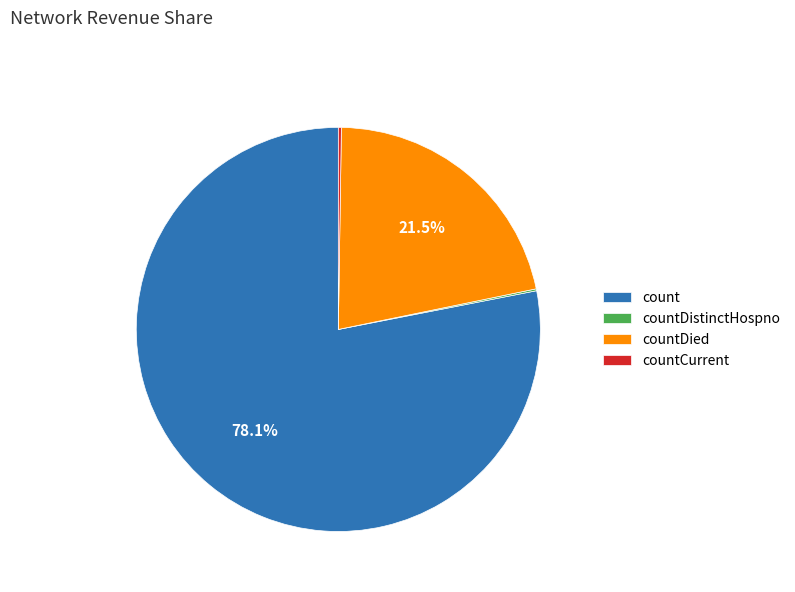

Does any single category account for the majority?

Yes